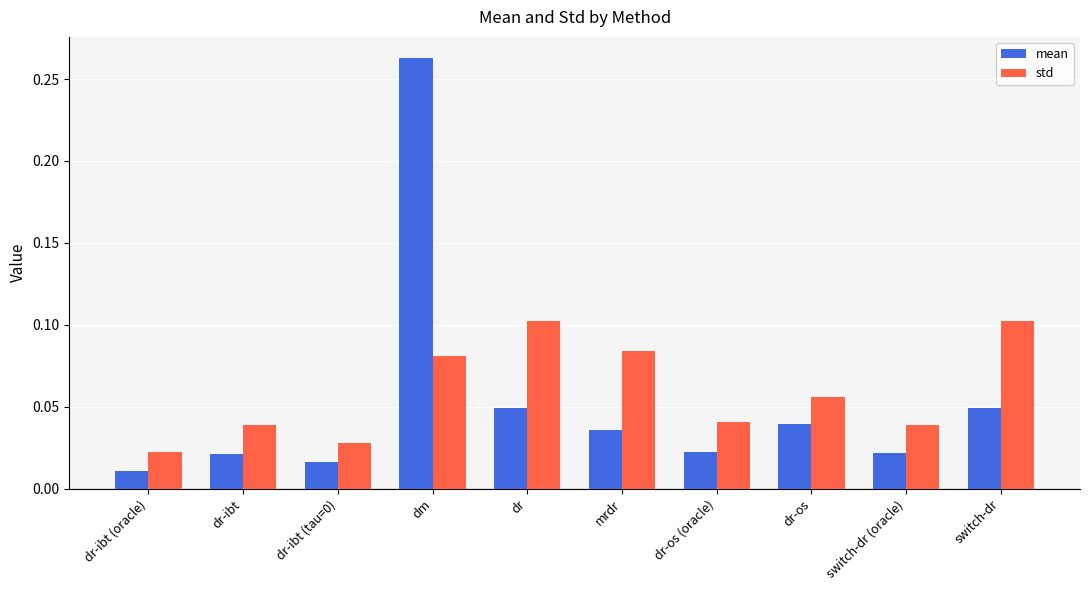

Which category has the lowest value across all series?

dr-ibt (oracle)